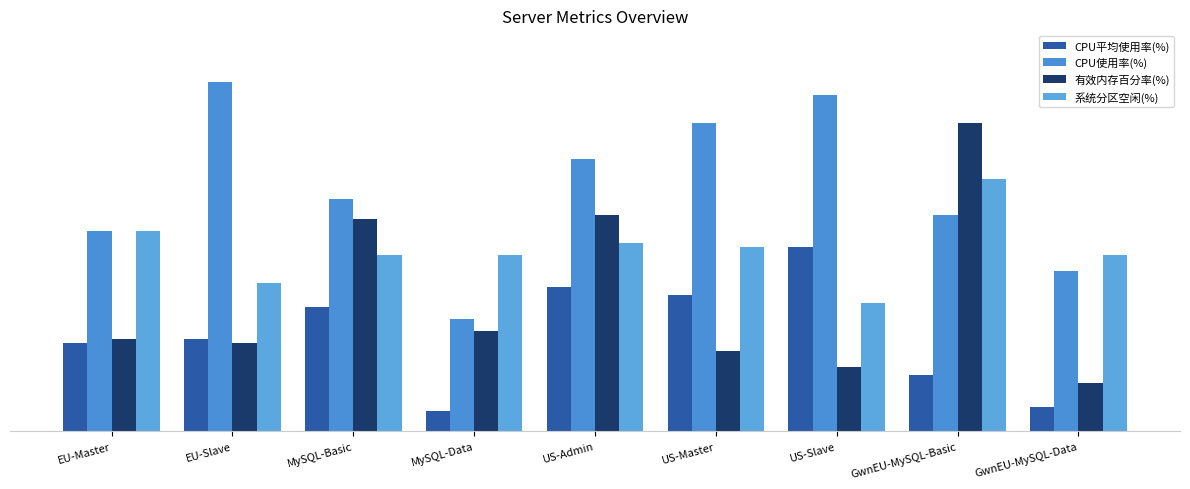

What is the total value across all series at US-Master?

177